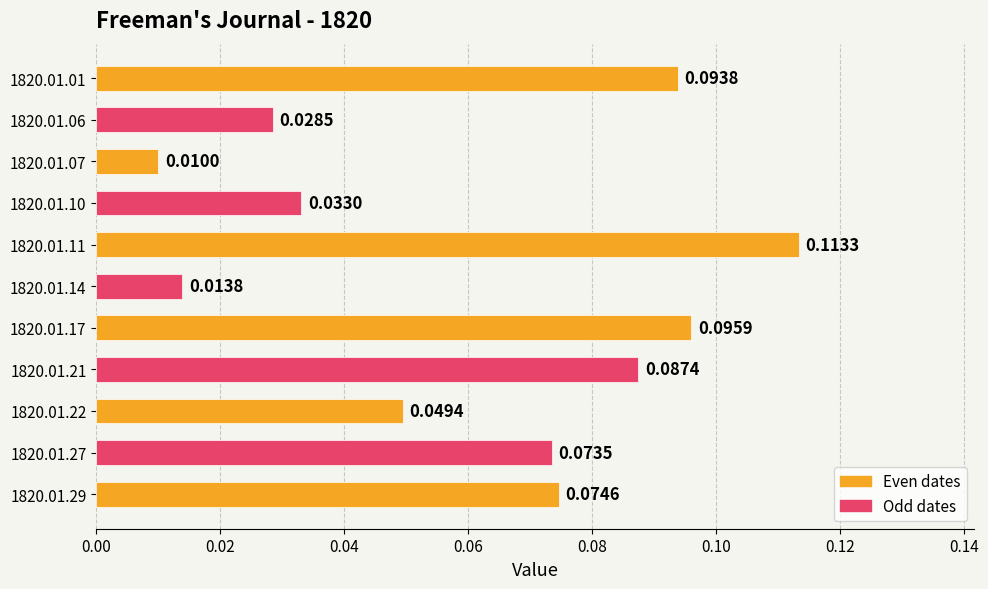

What is the sum of all values?

0.7